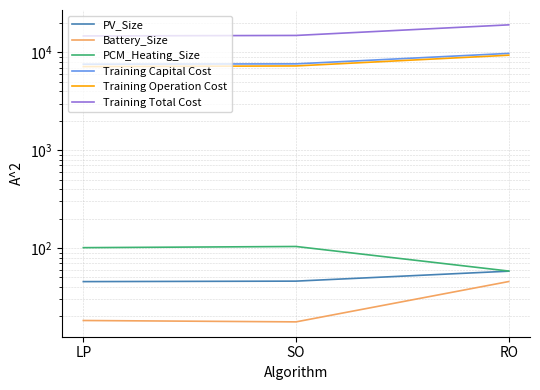

What is the difference between the highest and lowest values at RO?

19107.4